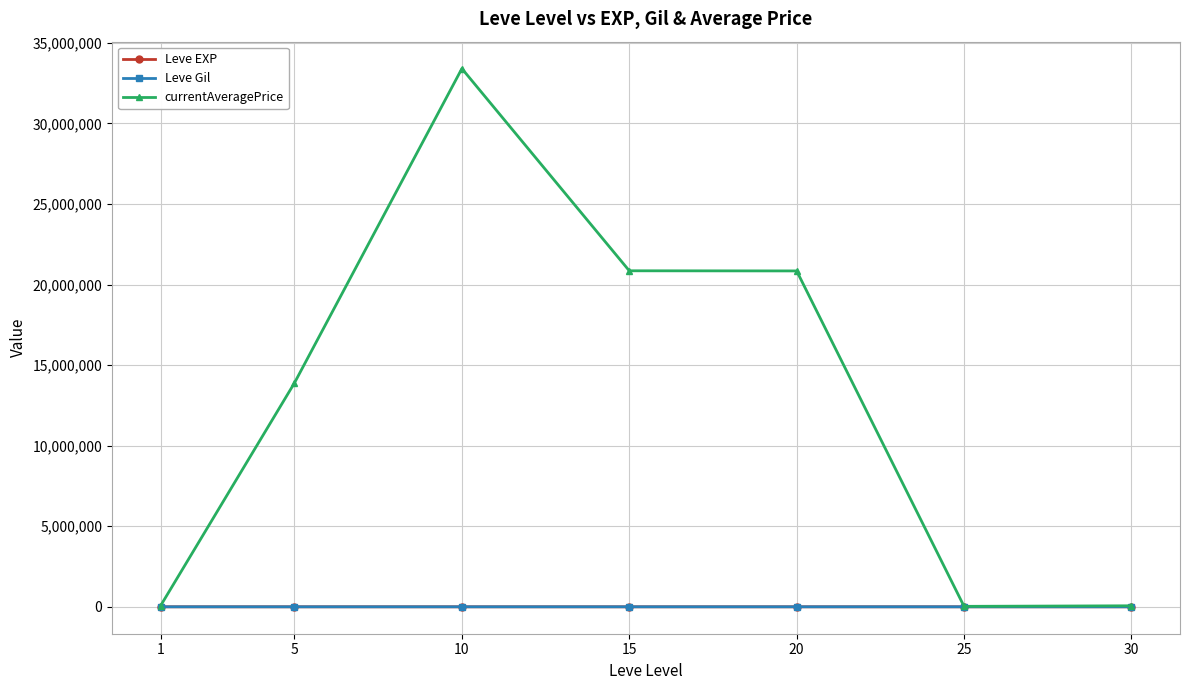

Which series has the widest spread of values?

currentAveragePrice